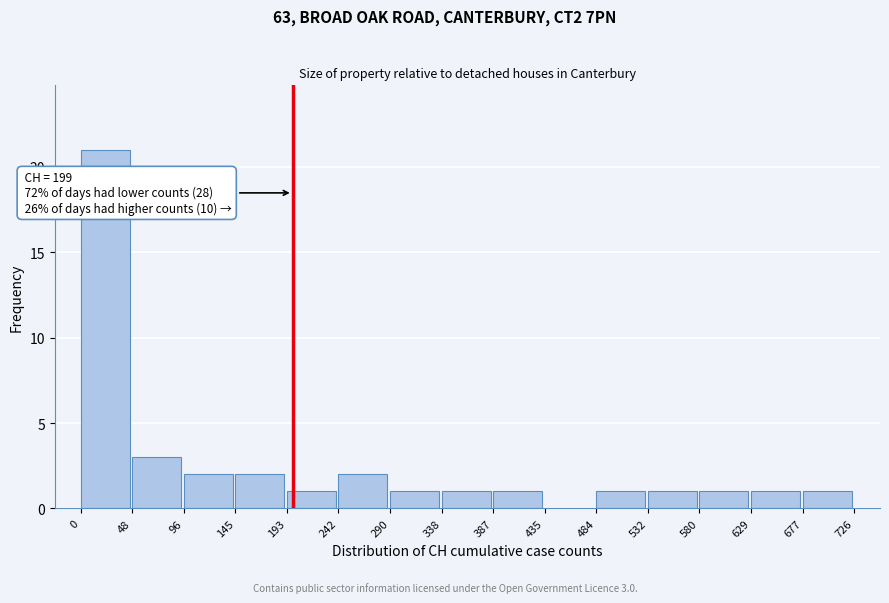

Over which range of the x-axis is the bar tallest?

0 to 48